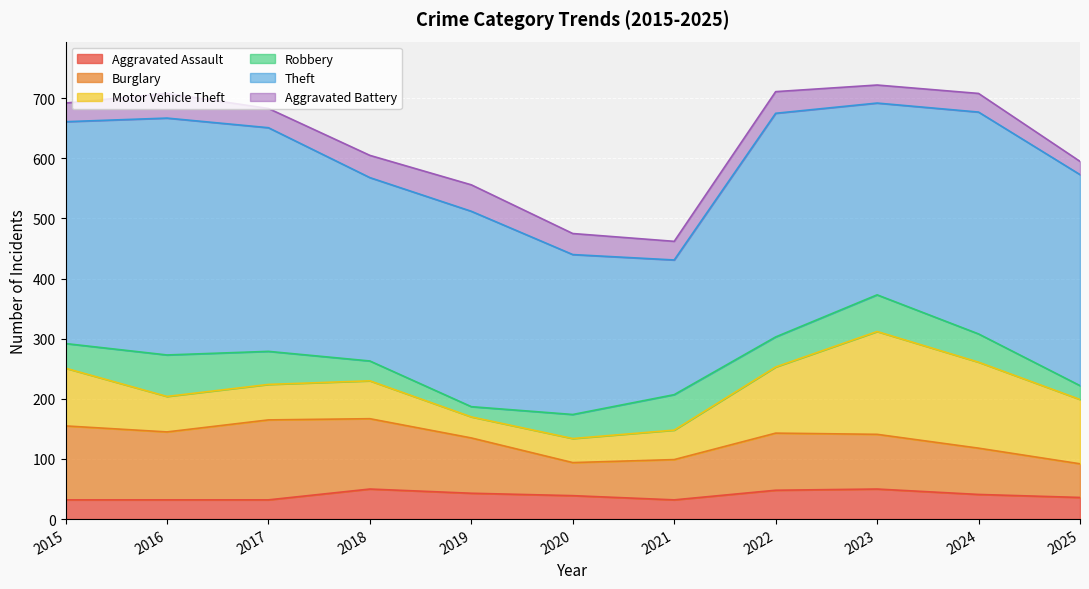

What is the spread (max minus min) of values at 2022?

336